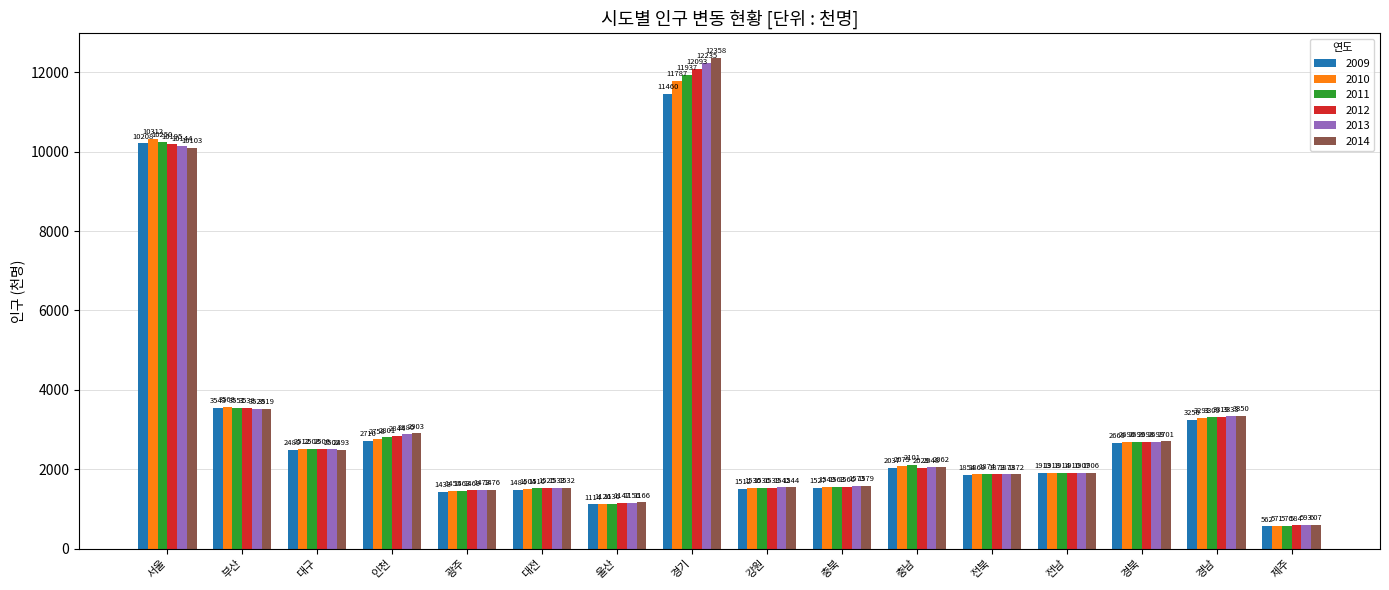

Which series has the largest total across all categories?

2014